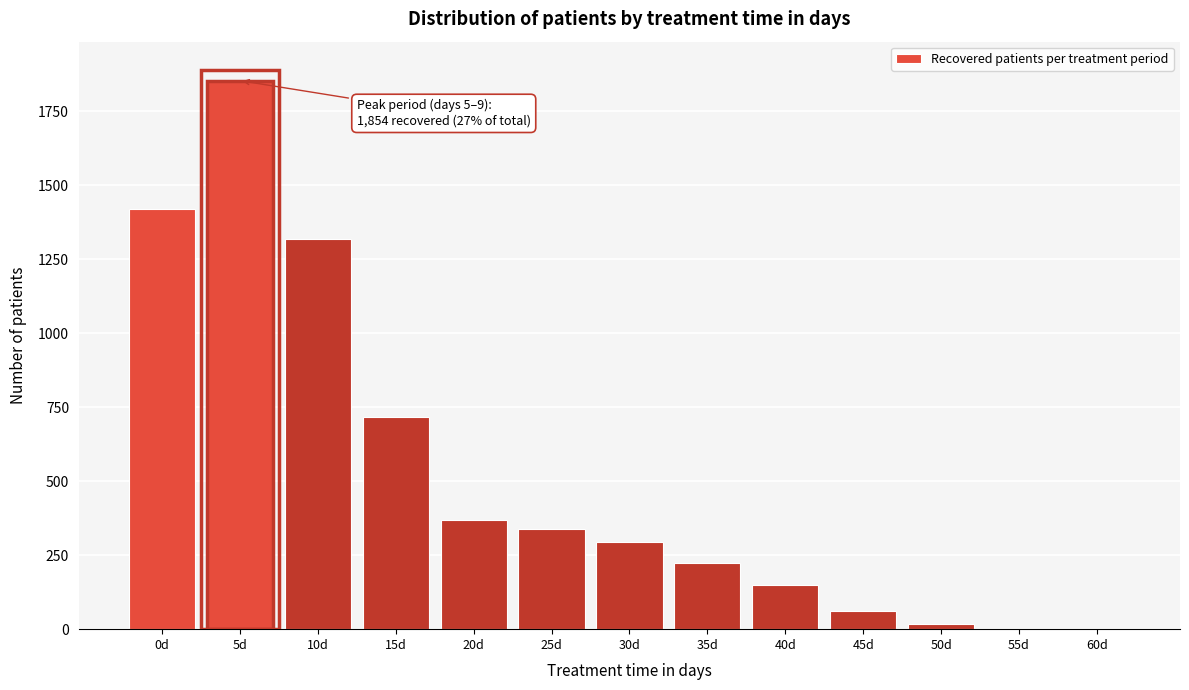

What is the sum of all values?

6762